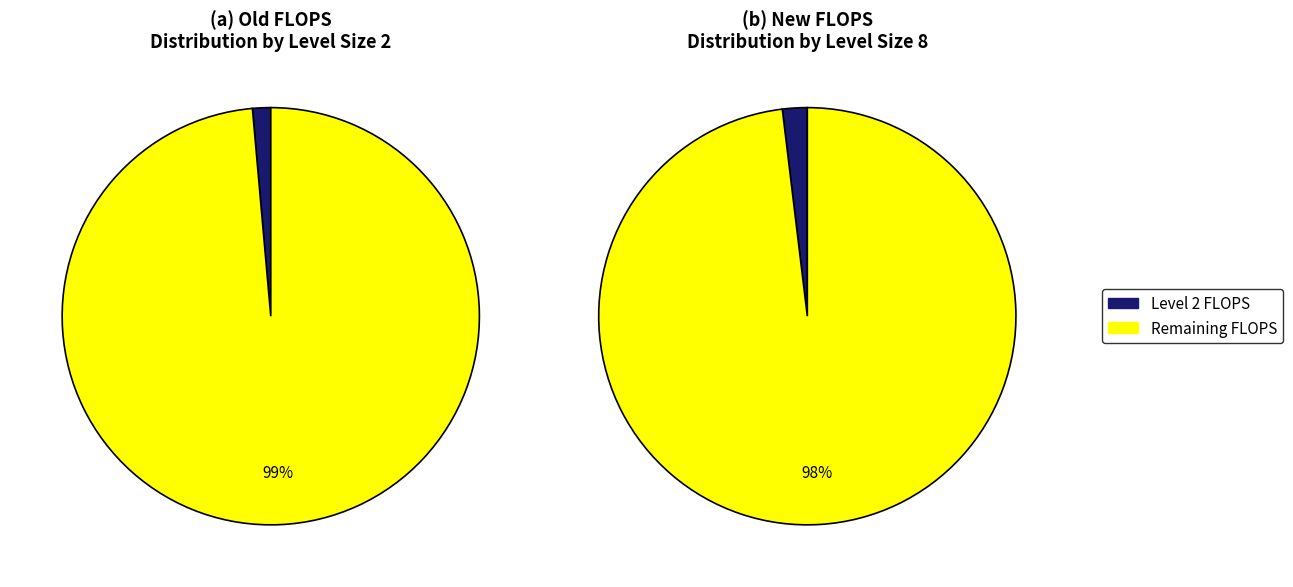

Is there a majority slice in this chart?

Yes